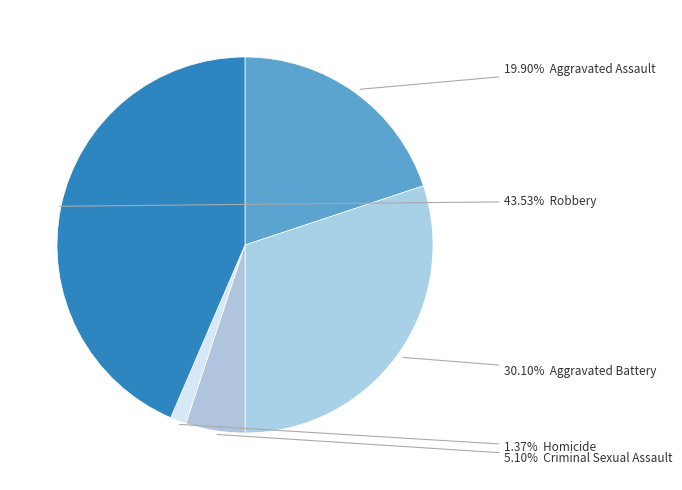

How many slices are in this pie chart?

5